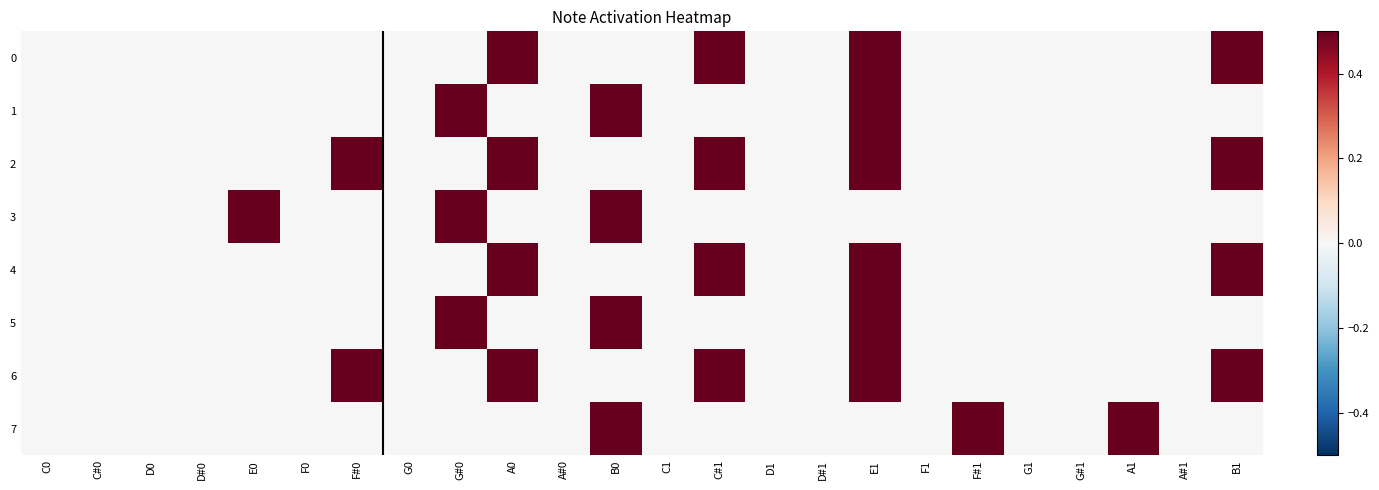

Between C0 and F#1, which is larger?

C0